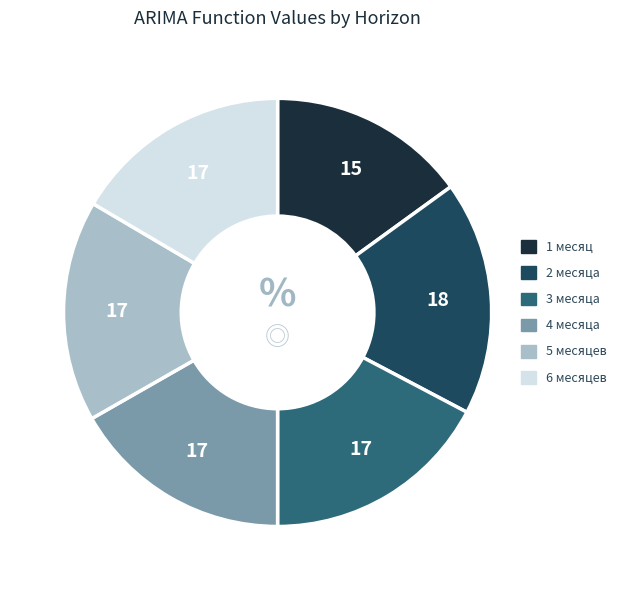

Is there any slice that represents more than half of the pie?

No